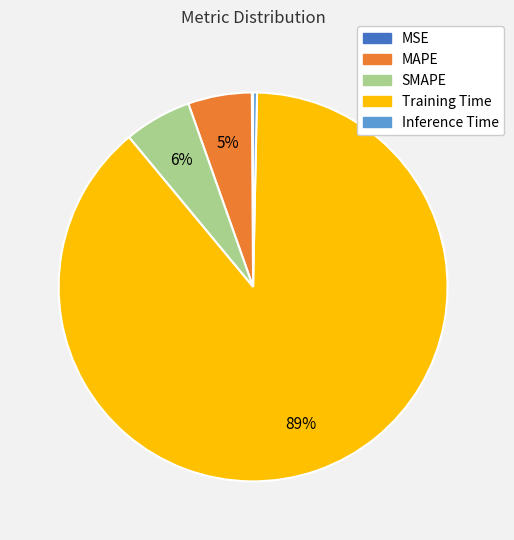

Is there any slice that represents more than half of the pie?

Yes